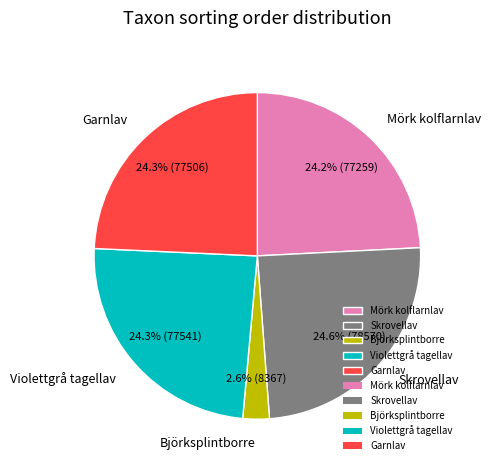

How much of the chart is everything except Mörk kolflarnlav?

75.8%